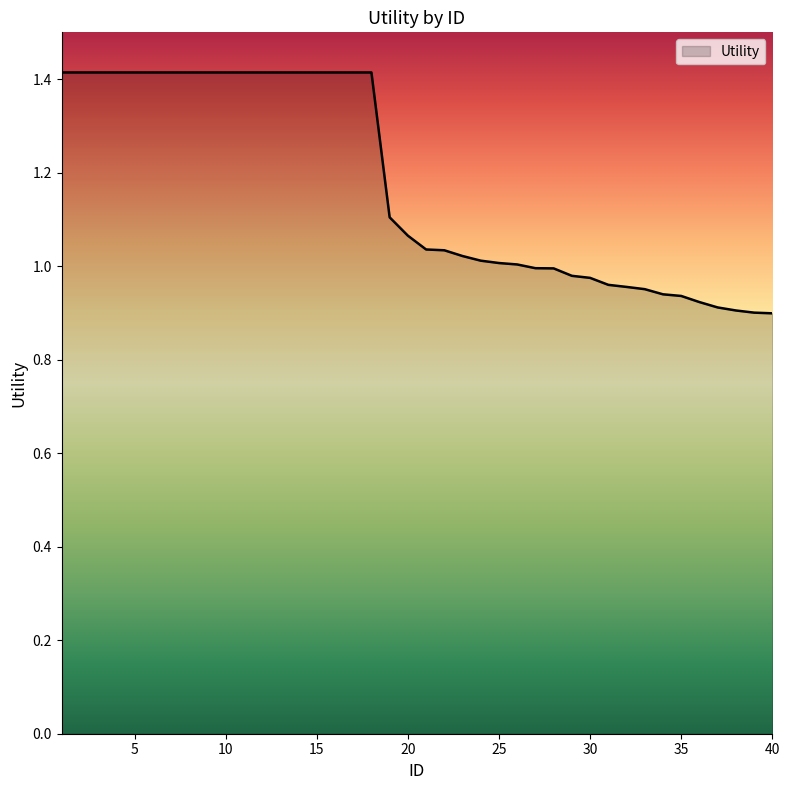

How many lines are shown in the chart?

1